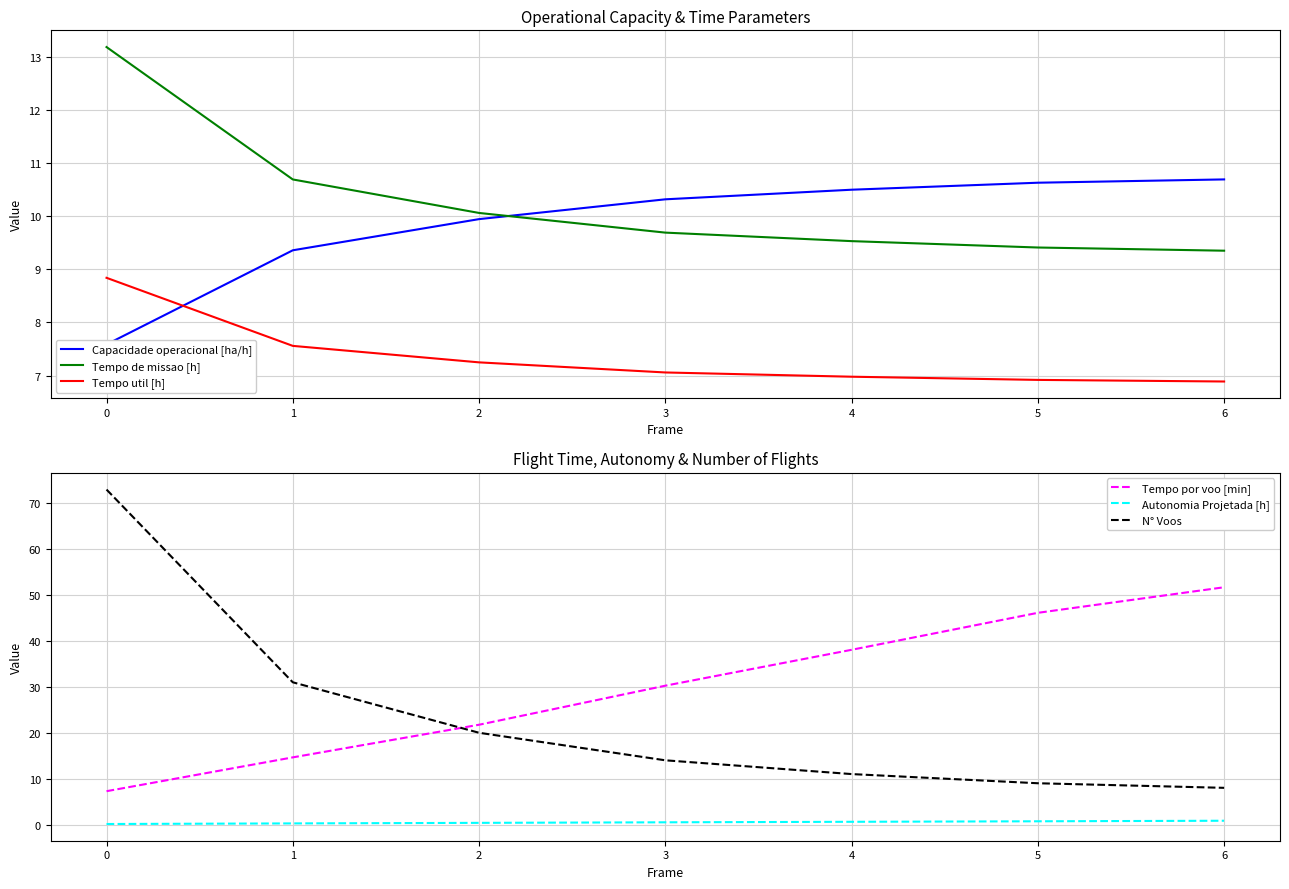

Which series has the largest total across all categories?

Tempo por voo [min]